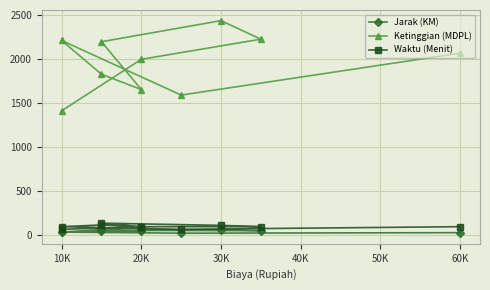

What is the value of the Jarak (KM) point at the 5th from the left?

39